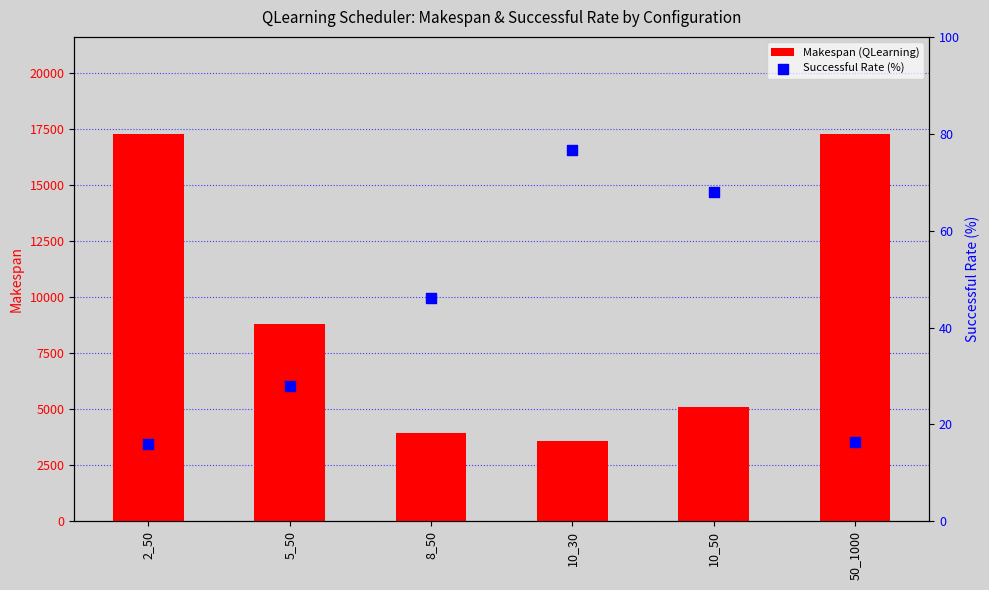

Which series contains the lowest Y value?

Successful Rate (%)